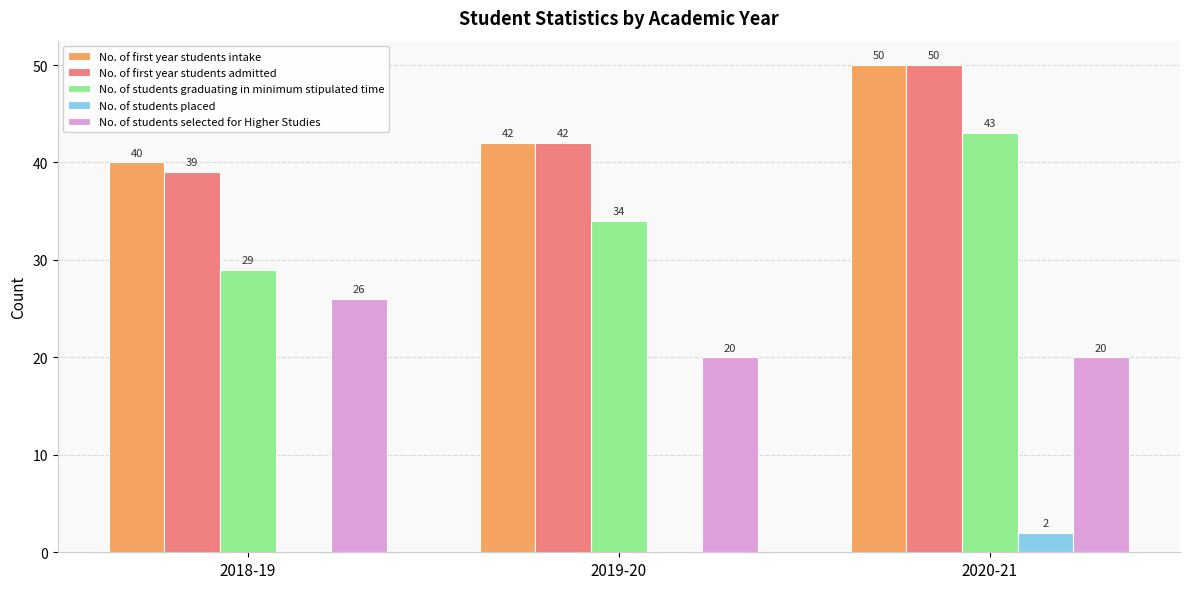

Does the chart contain stacked bars?

No